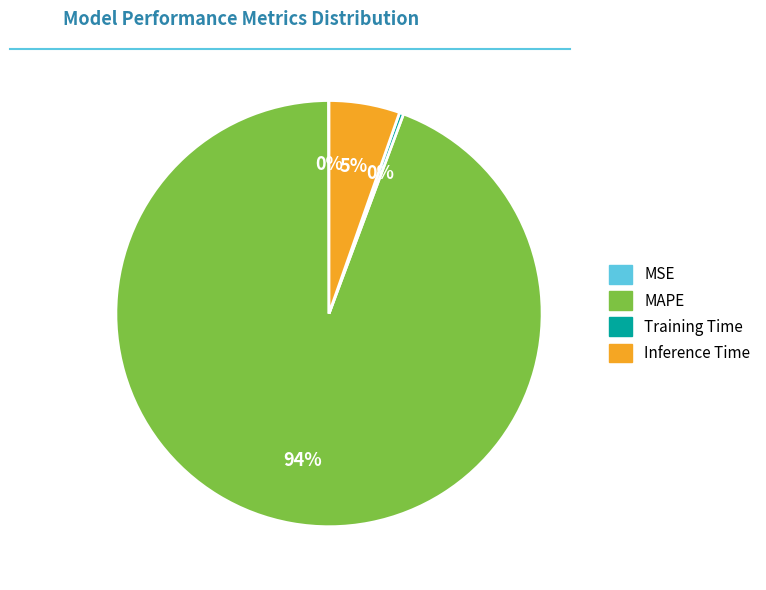

Which has a higher value, Training Time or Inference Time?

Inference Time